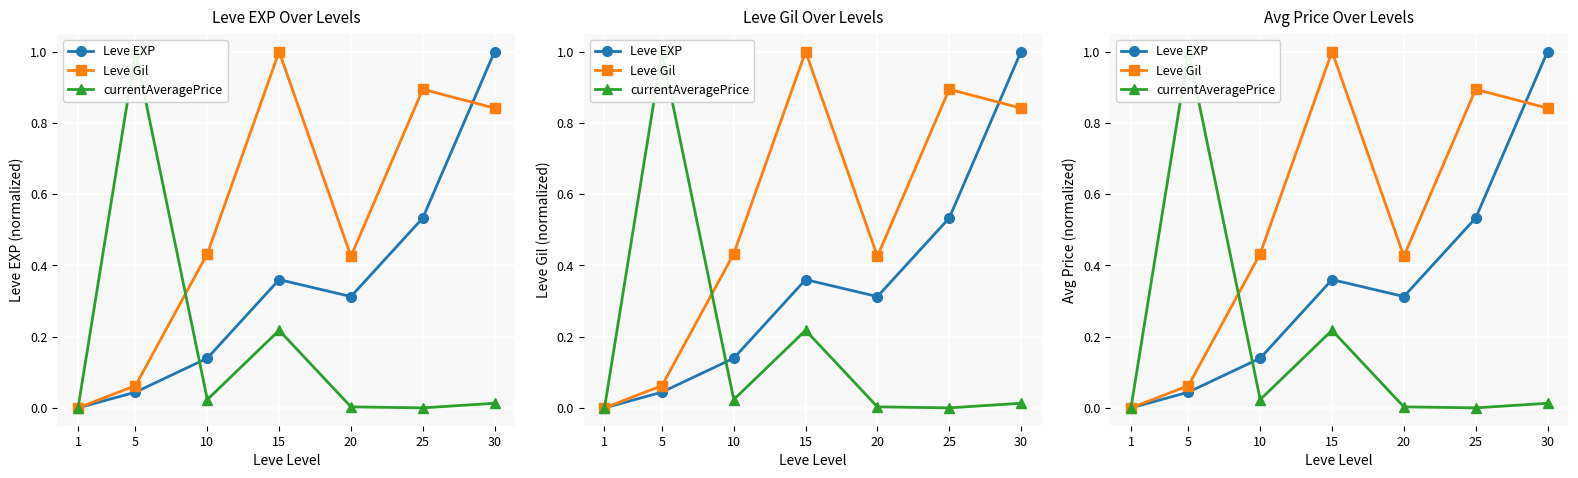

Reading right to left, extract all data points from this chart.

Leve EXP: 1.0	0.5	0.3	0.4	0.1	0.0	0.0
Leve Gil: 0.8	0.9	0.4	1.0	0.4	0.1	0.0
currentAveragePrice: 0.0	0.0	0.0	0.2	0.0	1.0	0.0